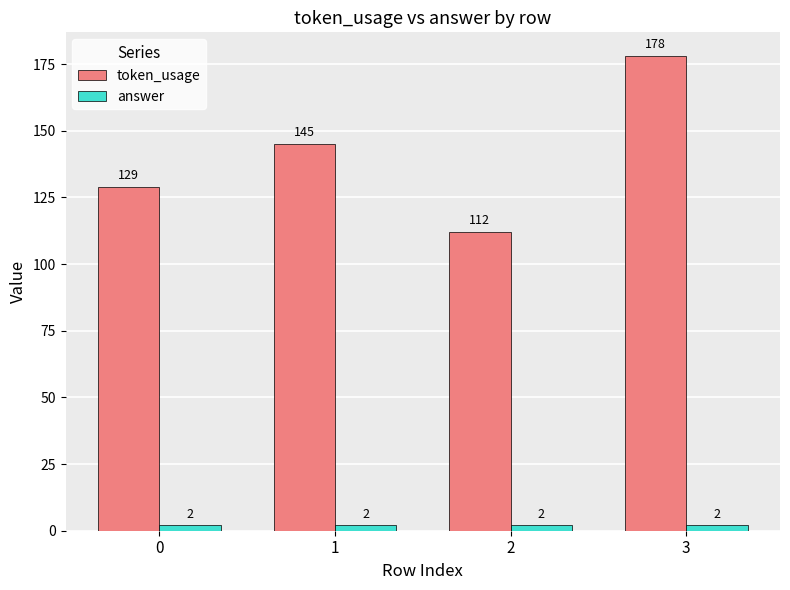

At 1, list the series in order from largest to smallest.

token_usage, answer